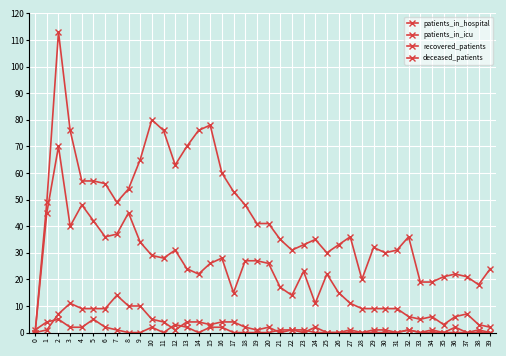

What is the average value of the patients_in_hospital series?

1